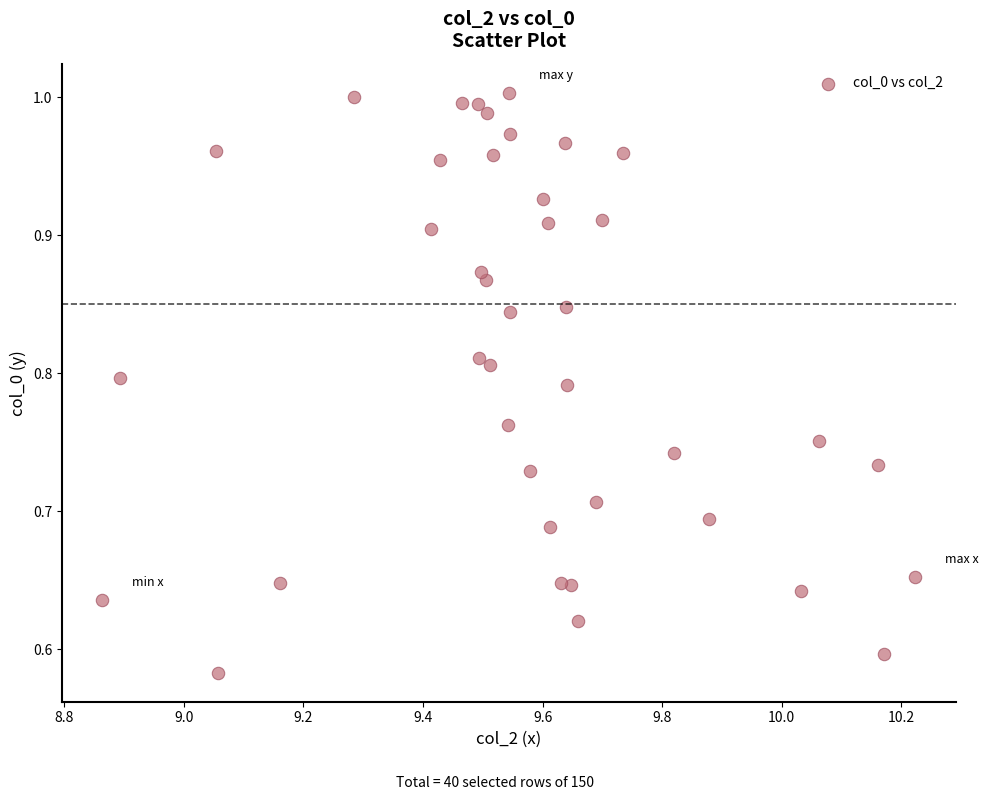

What is the range of X values (max minus min)?

1.4